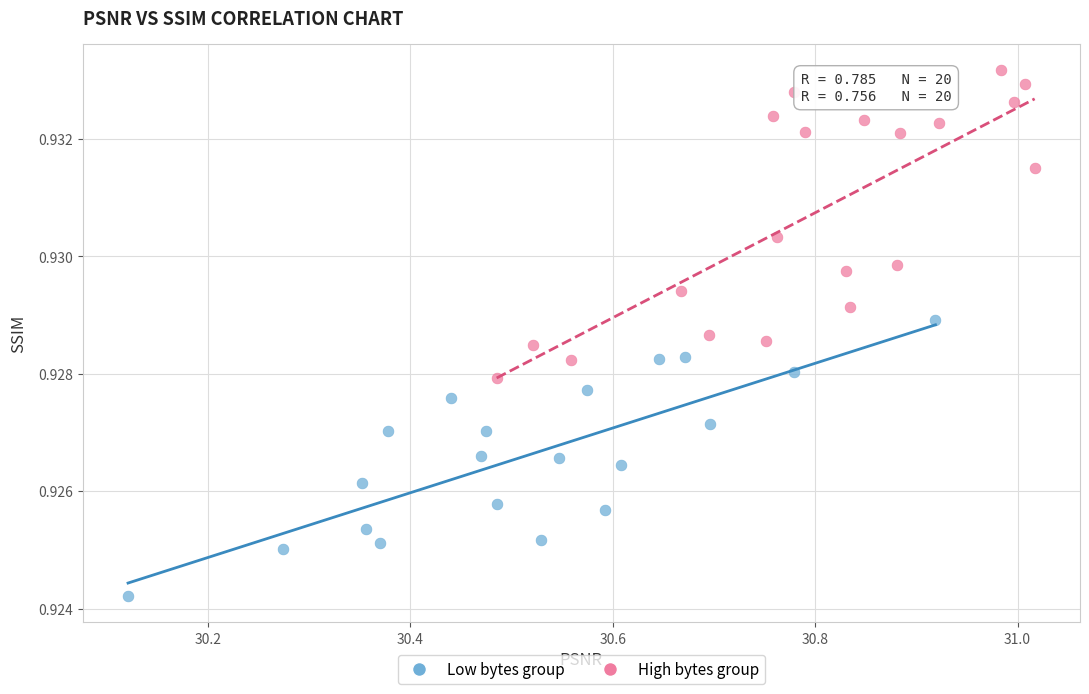

What are all the series names shown in the legend?

Low bytes group, High bytes group